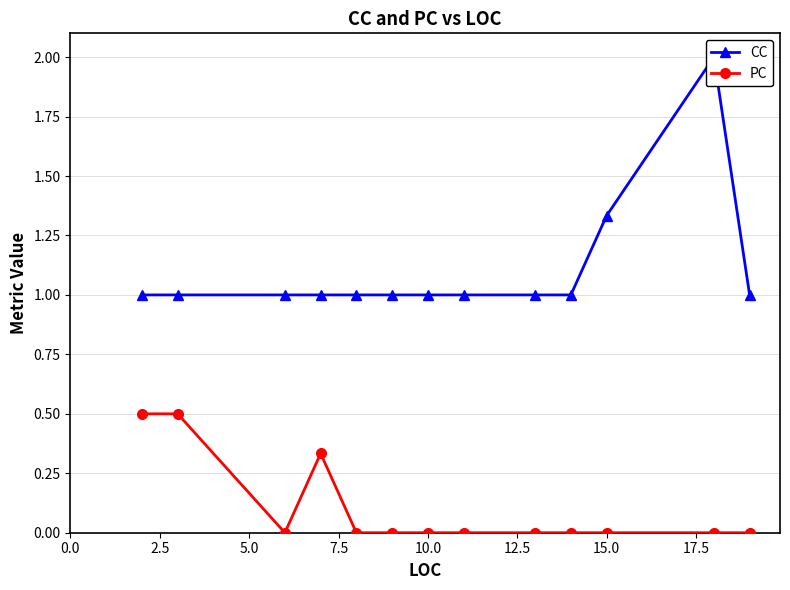

True or false: PC and CC intersect in this chart.

False